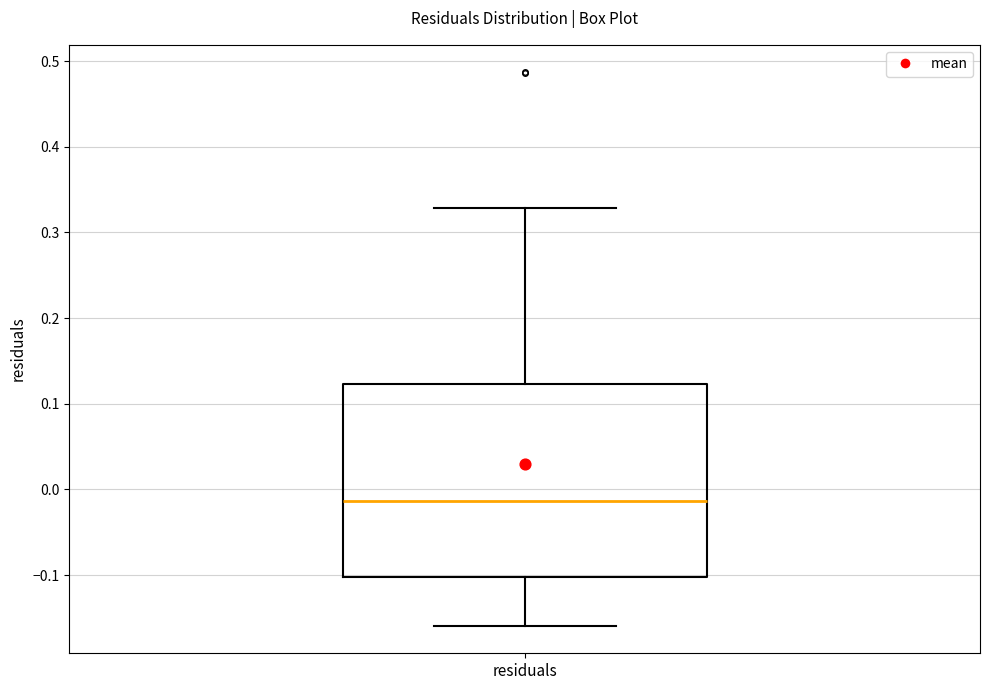

Transcribe this box plot: give where the median line is, the range the box spans, and where the two whiskers end, as read against the y-axis. The values are not printed on the chart, so give them approximately, as read against the axis.

median -0.01, box -0.10 to 0.12, whiskers -0.16 to 0.33